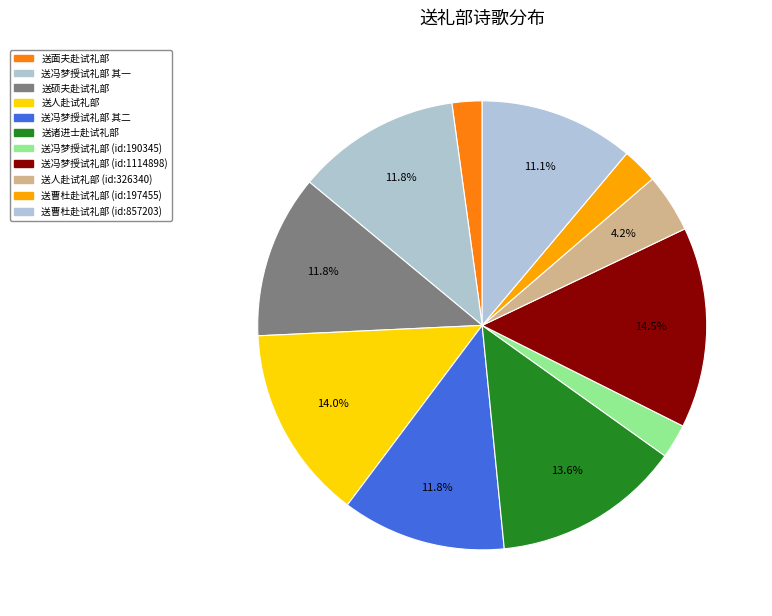

Count the number of slices in the pie.

11